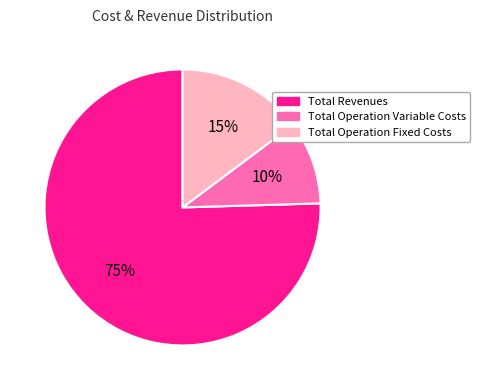

What percentage is the Total Operation Fixed Costs slice, to the nearest percent?

15%